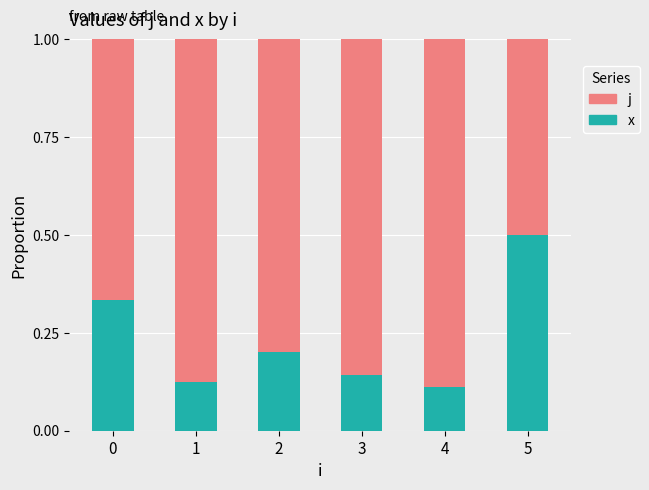

Rank the series by their maximum value, from highest to lowest.

j, x